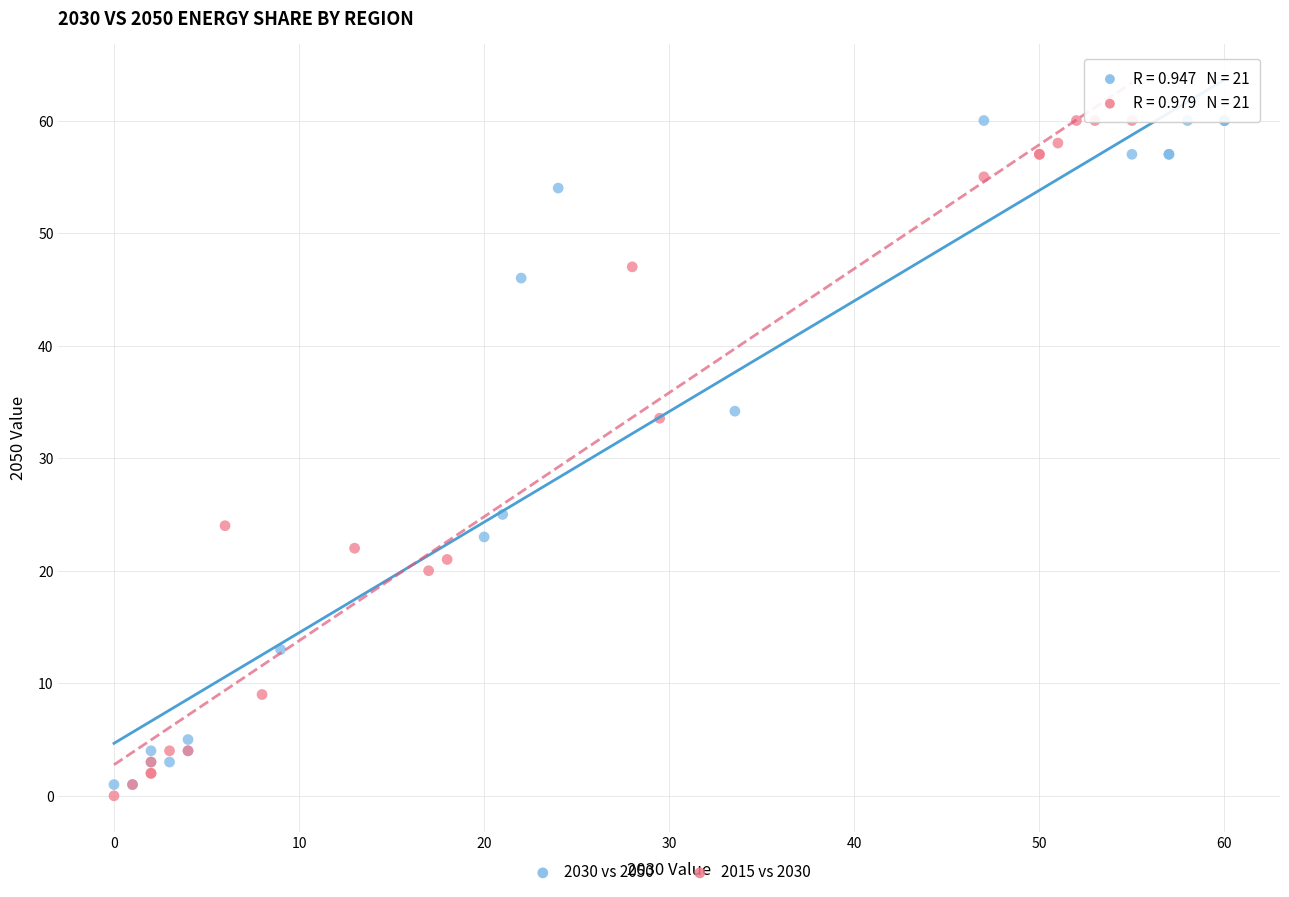

What are all the series names shown in the legend?

2030 vs 2050, 2015 vs 2030